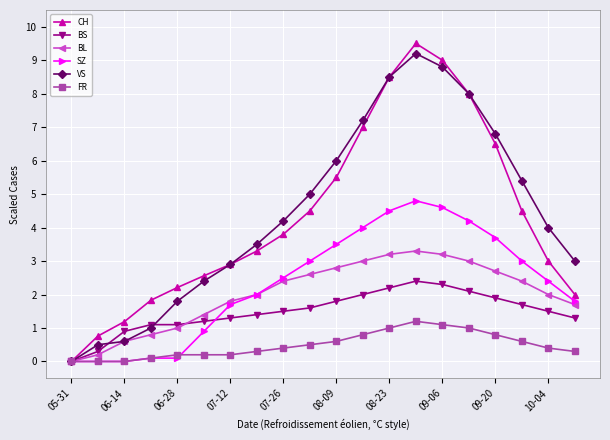

True or false: VS has more than 2 points higher than both neighbors.

False